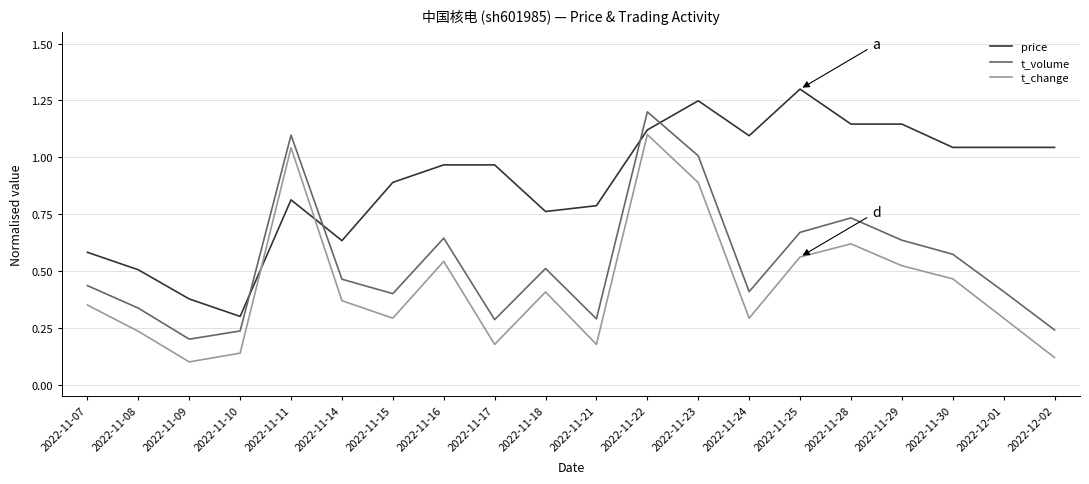

At 2022-11-23, list the series in order from smallest to largest.

t_change, t_volume, price